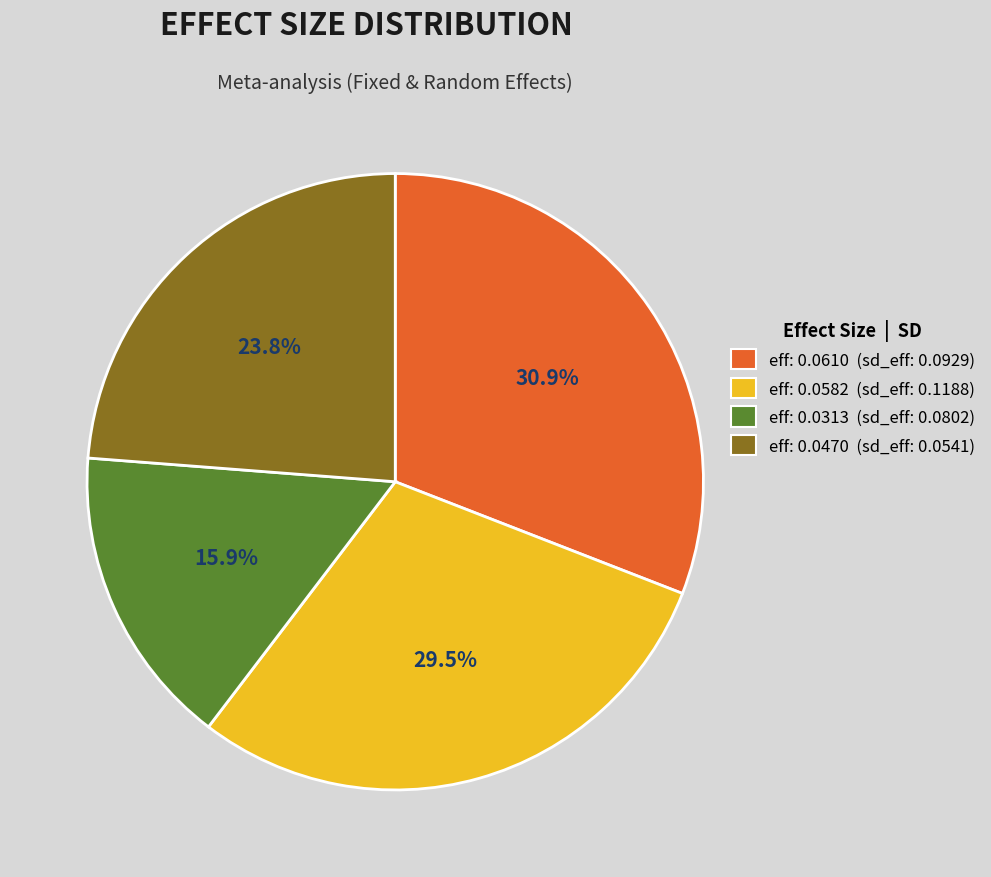

Between eff: 0.0313 (sd_eff: 0.0802) and eff: 0.0470 (sd_eff: 0.0541), which is larger?

eff: 0.0470 (sd_eff: 0.0541)